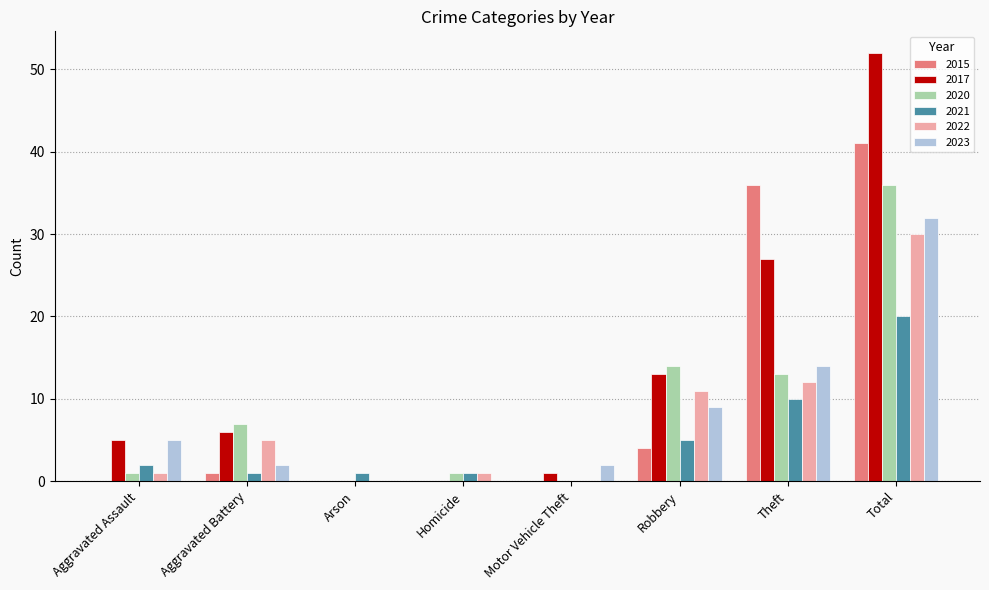

What is the greatest value displayed?

52